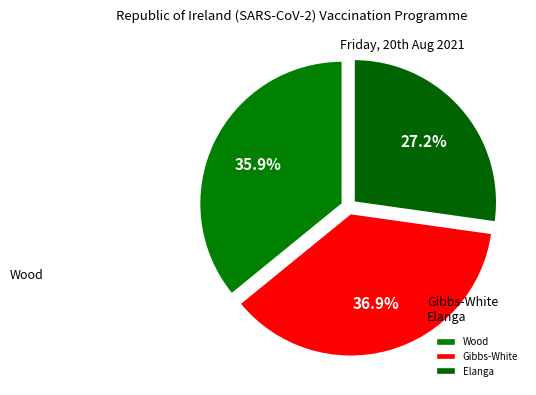

Between Wood and Gibbs-White, which is larger?

Gibbs-White